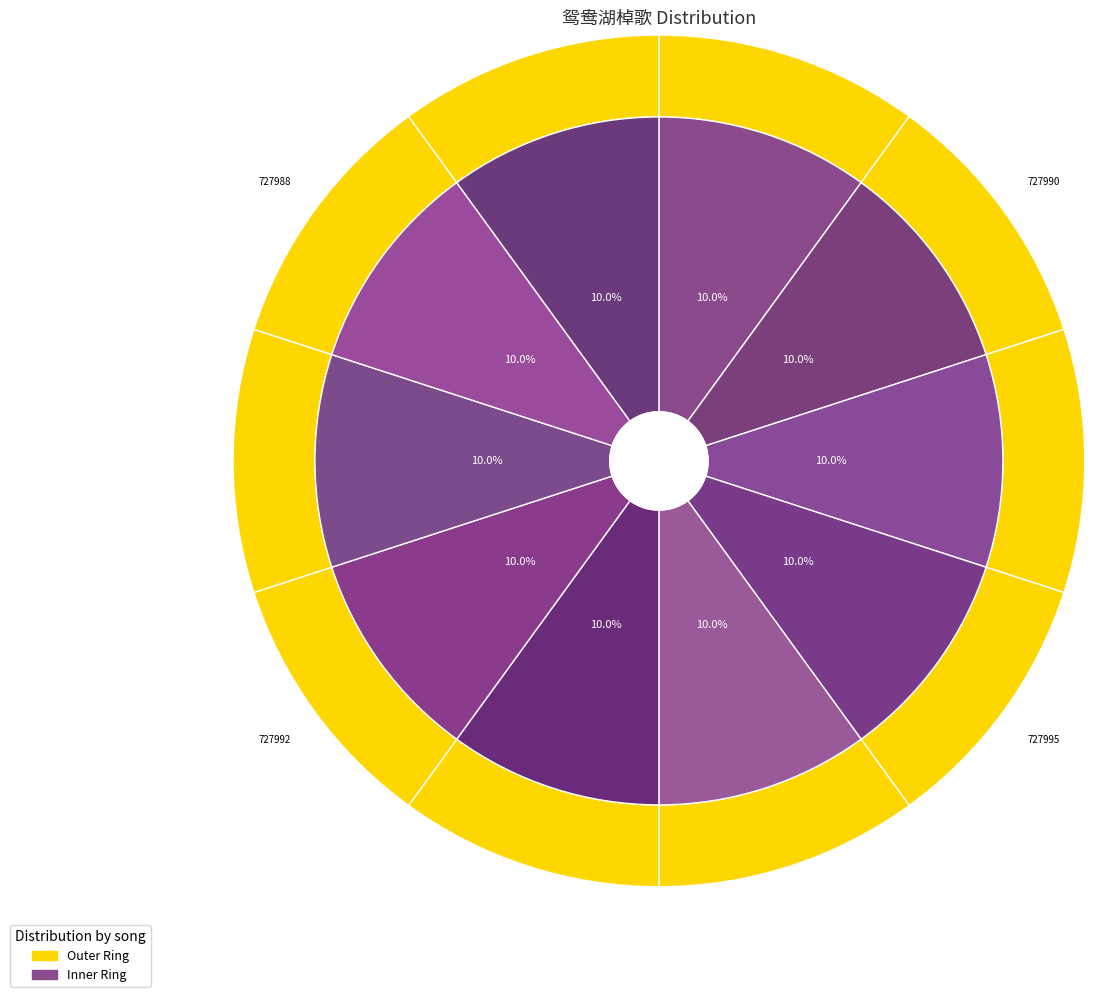

To the nearest percent, what is the average slice percentage?

10%